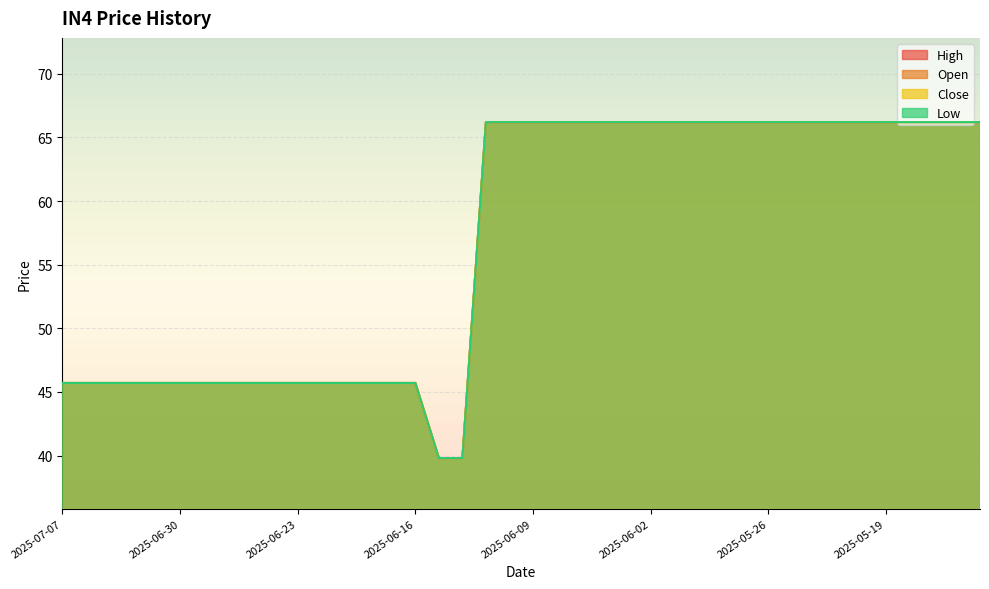

What position from the left is 2025-07-07?

1